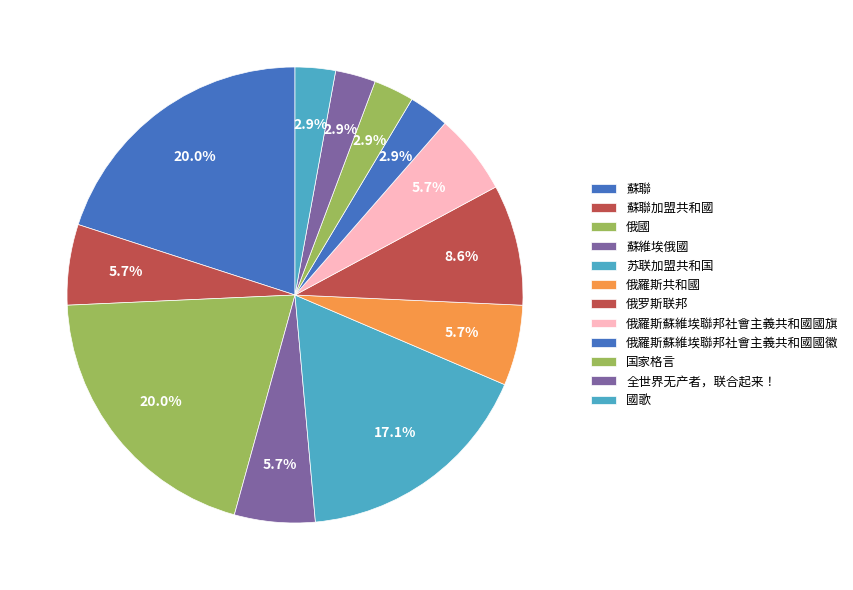

How many segments does this pie chart have?

12